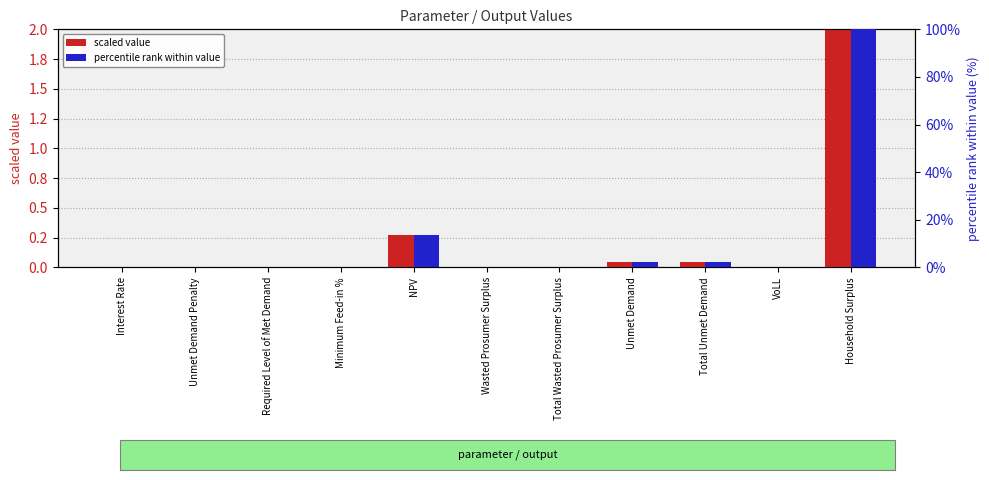

The value of percentile rank within value at Unmet Demand Penalty is 31.4. True or false?

False